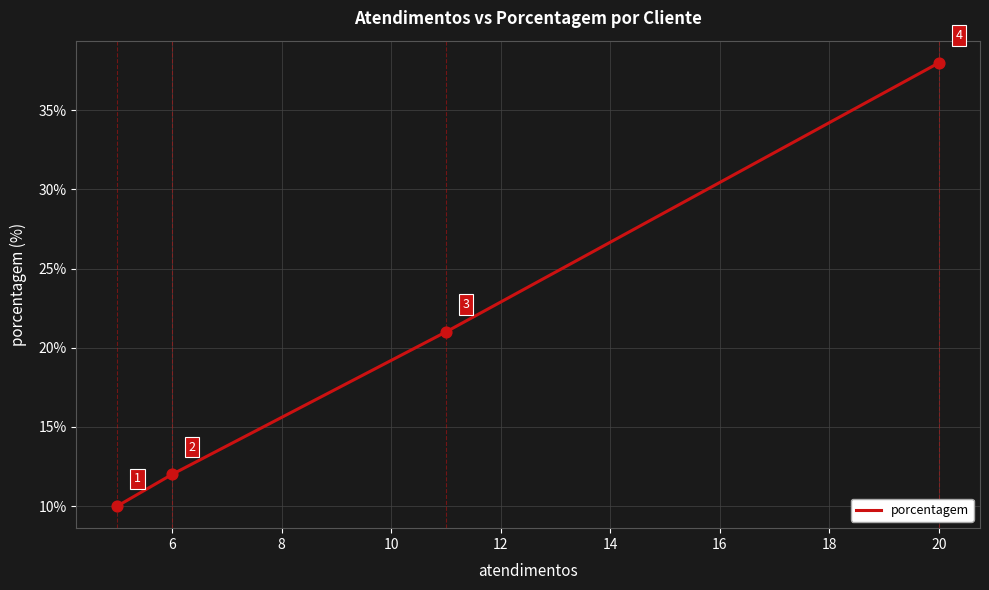

True or false: the data has more than 2 interior local peaks.

False